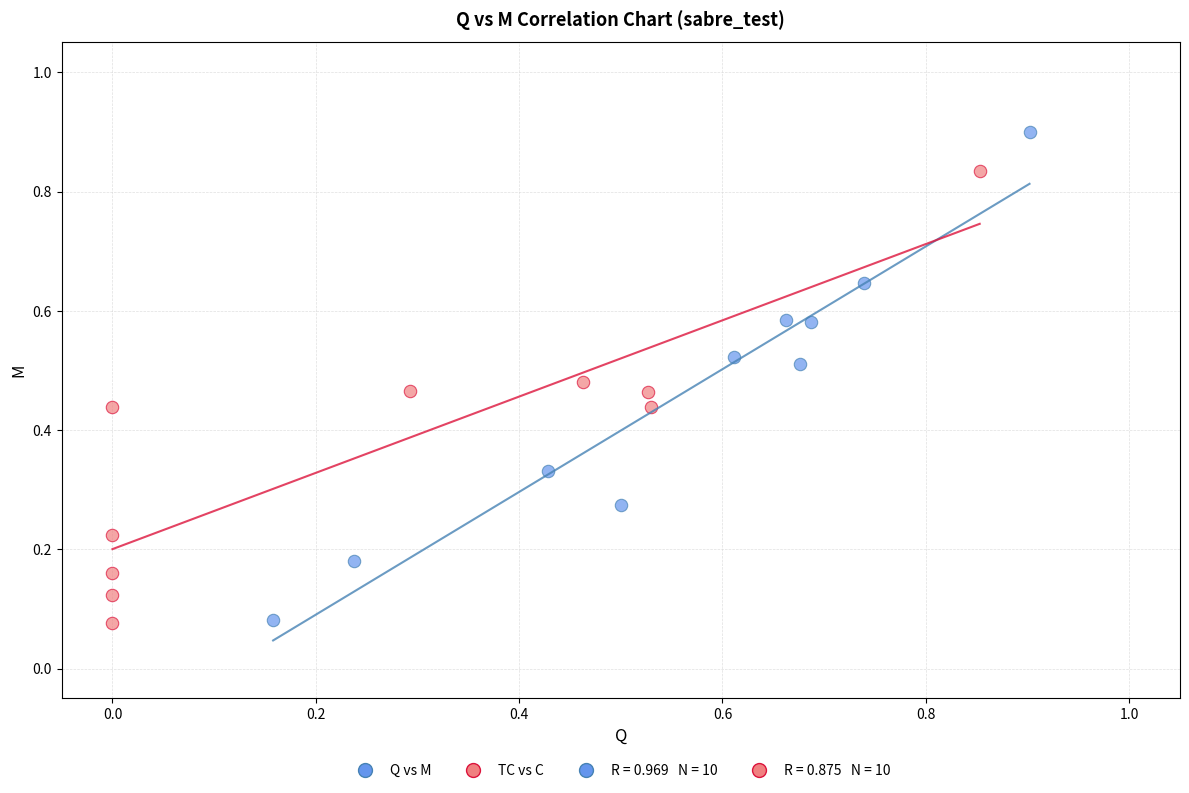

Which series has the widest spread of Y values?

Q vs M